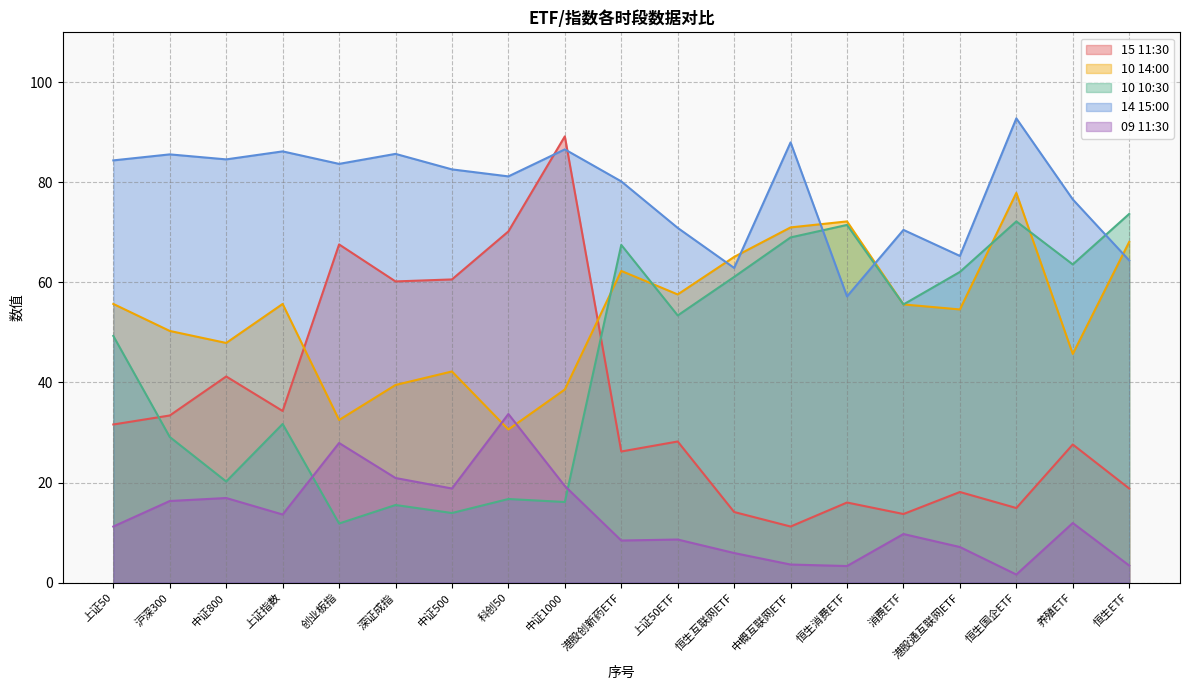

What is the label of the 6th point from the left?

深证成指